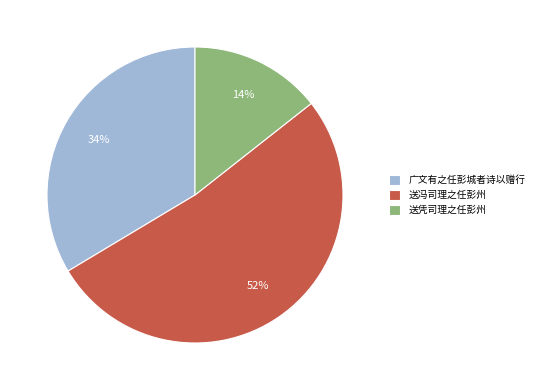

Is the sum of 广文有之任彭城者诗以赠行 and 送凭司理之任彭州 greater than half?

No